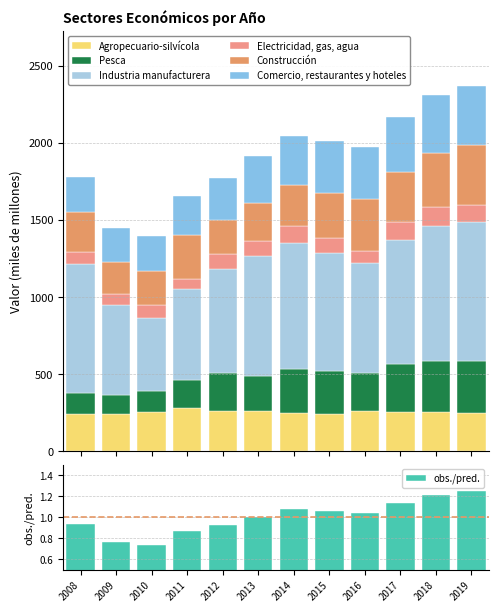

The value of Electricidad, gas, agua at 2014 is 104. True or false?

True